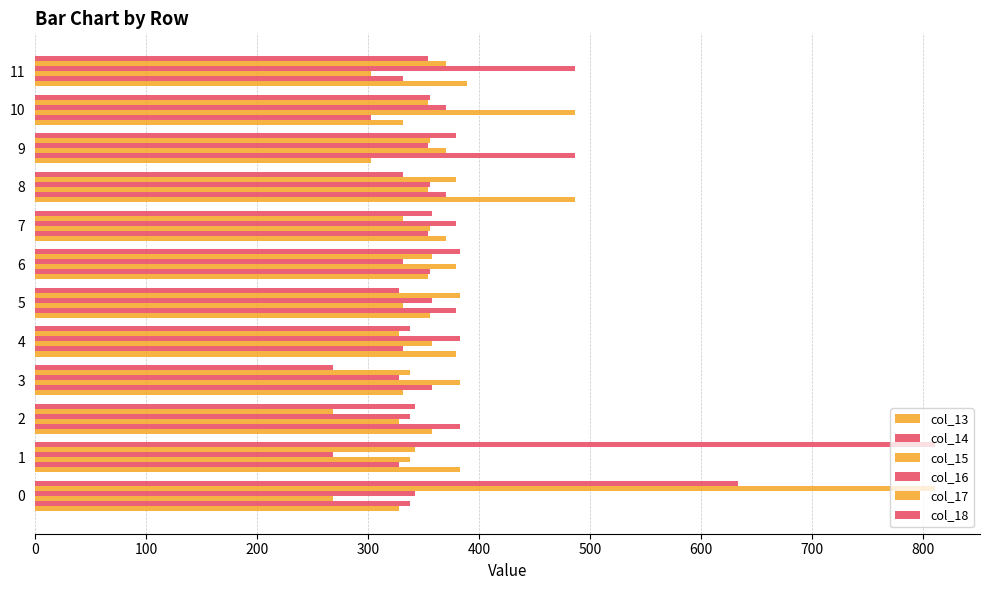

Count the number of data series in this chart.

6